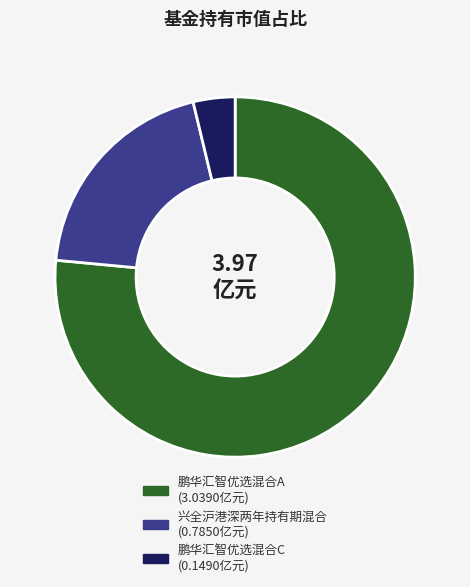

Is it true that 鹏华汇智优选混合C is 4% of the pie?

True